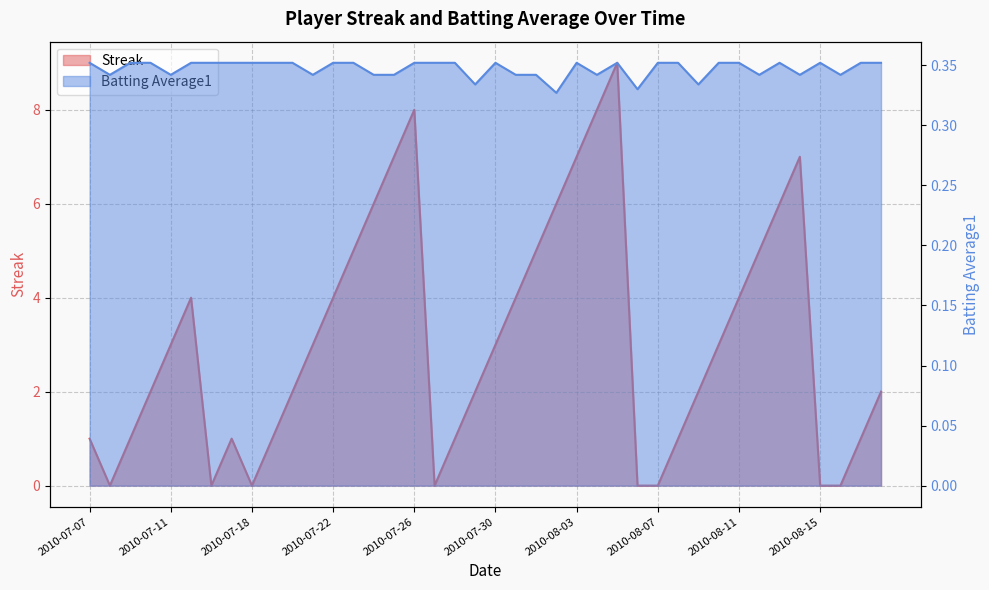

List the series in order of their overall mean, lowest first.

Batting Average1, Streak